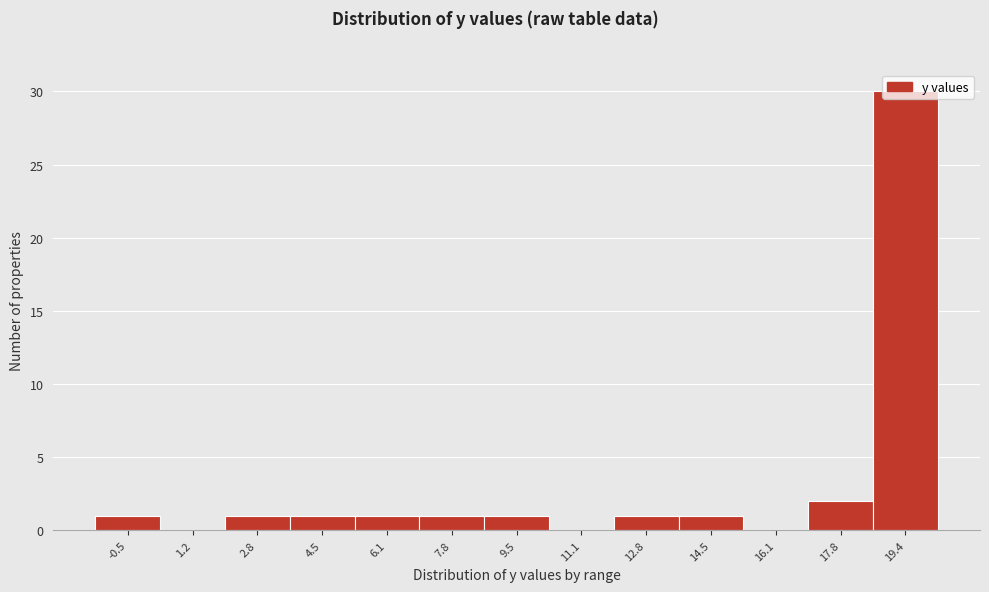

Between 16.1 and 2.8, which is larger?

2.8